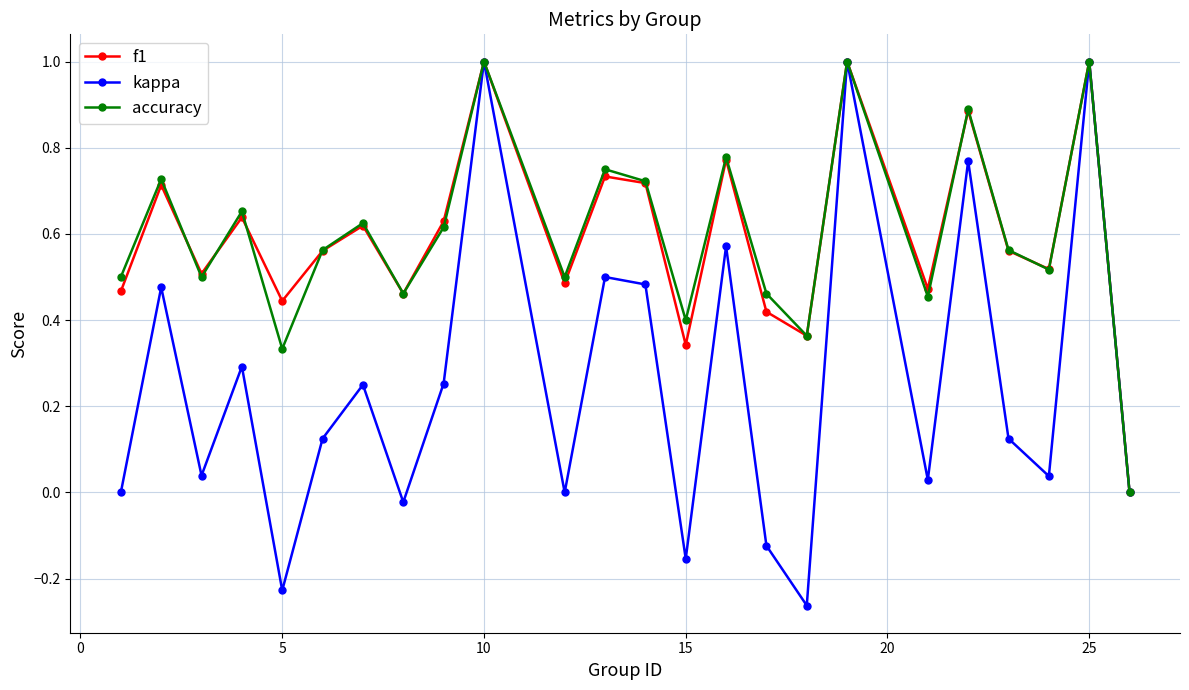

True or false: f1 has more than 1 points higher than both neighbors.

True